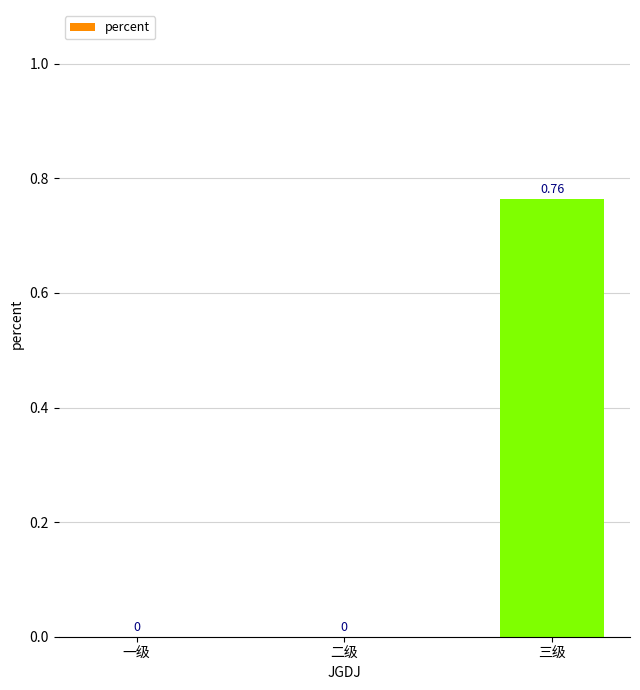

Which label corresponds to the largest value in the chart?

三级